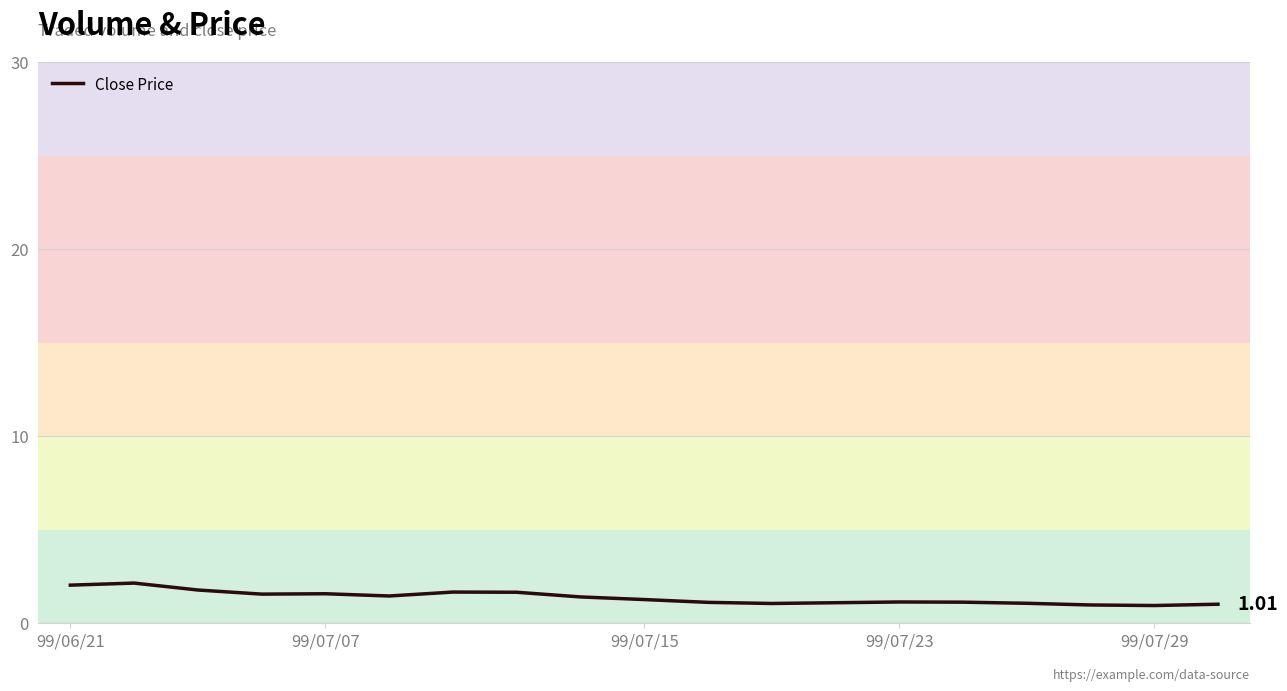

Is this an area chart (filled region under the line)?

No